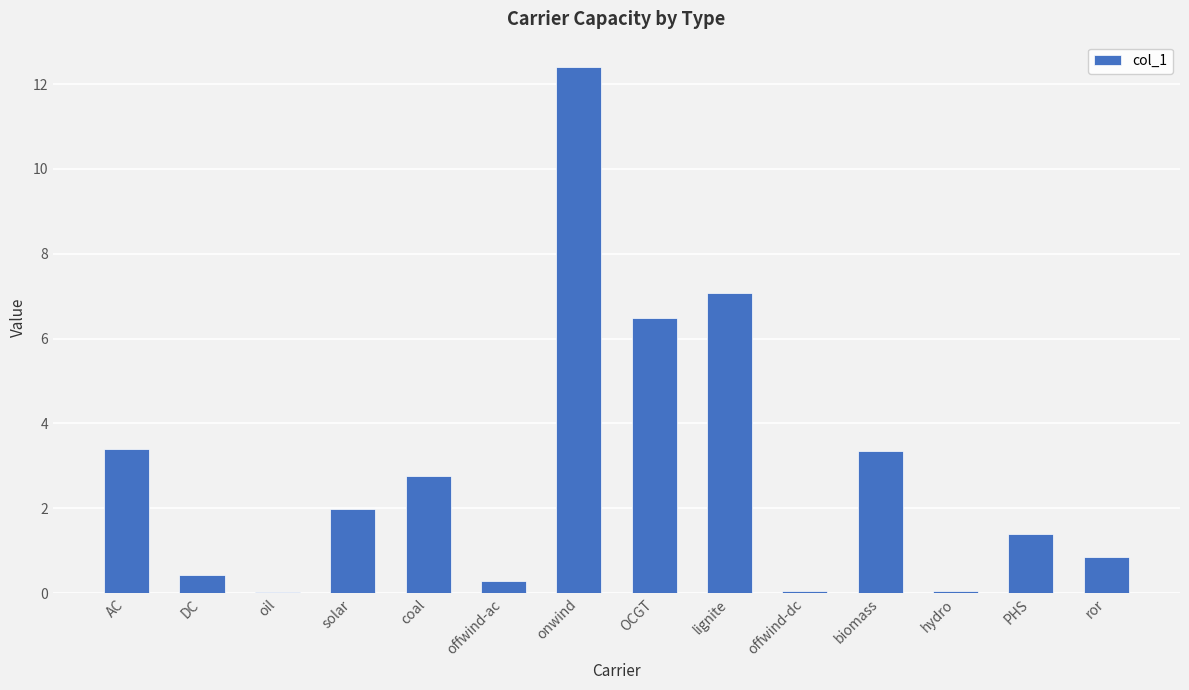

What is the greatest value displayed?

12.4